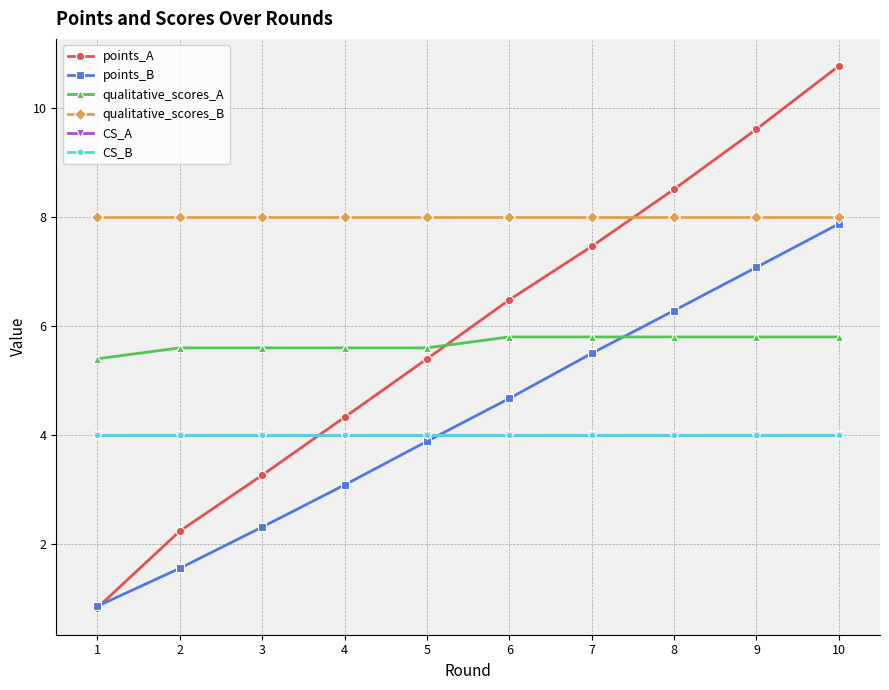

Is this an area chart (filled region under the line)?

No